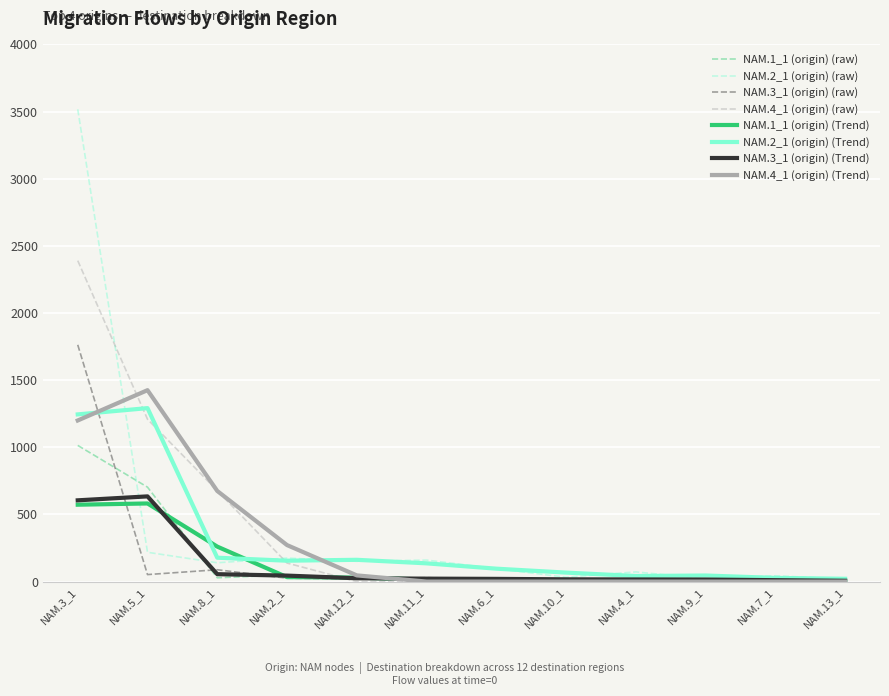

What is the maximum value shown in the chart?

3517.0